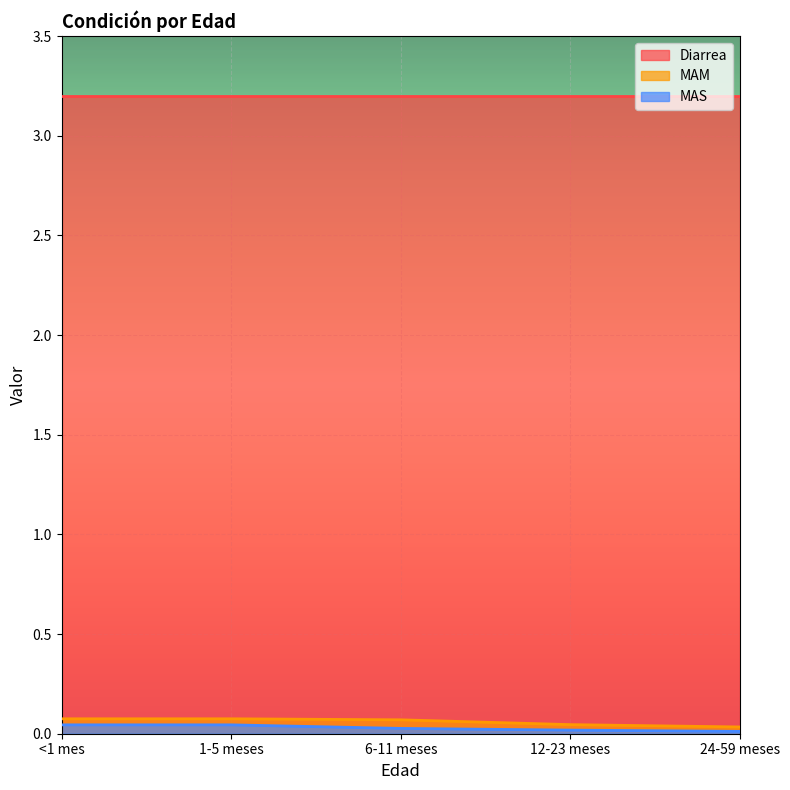

At which category is the sum across all series the highest?

<1 mes